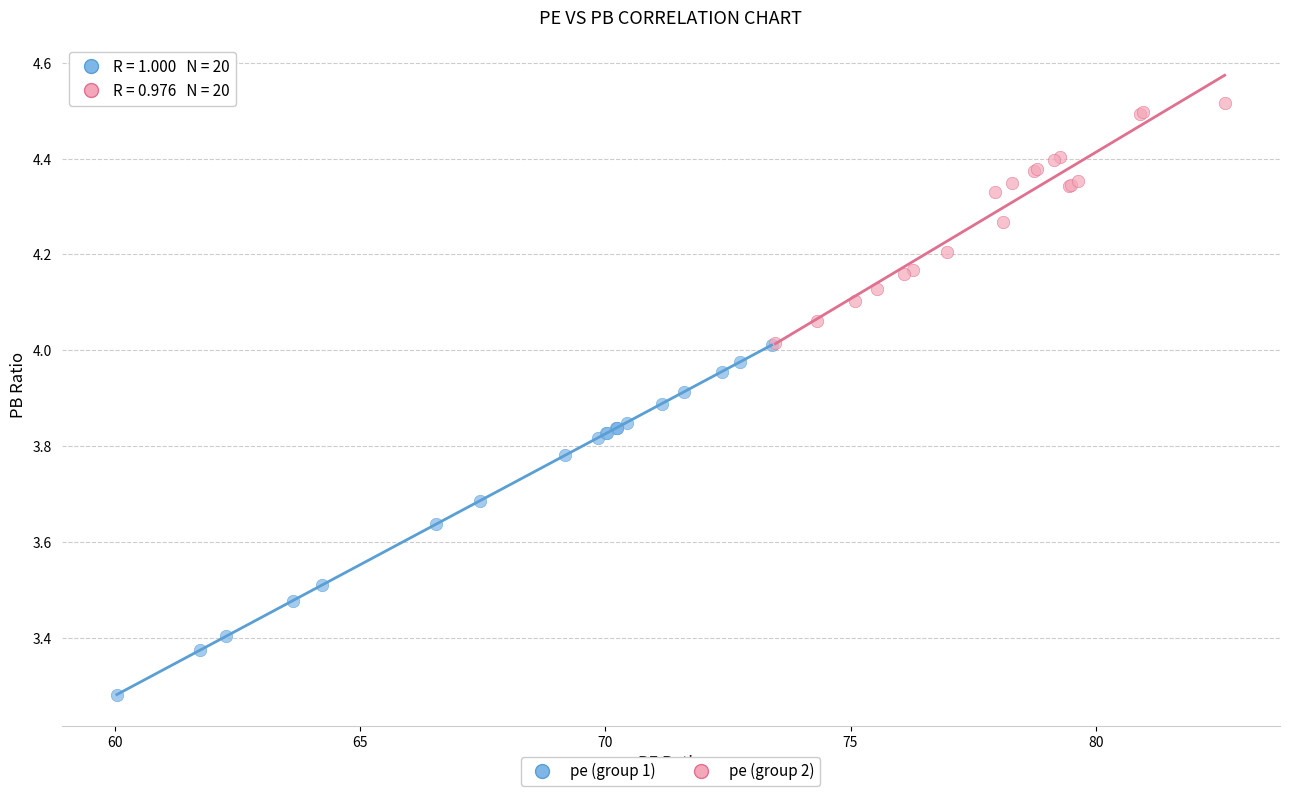

Which series contains the lowest Y value?

pe (group 1)